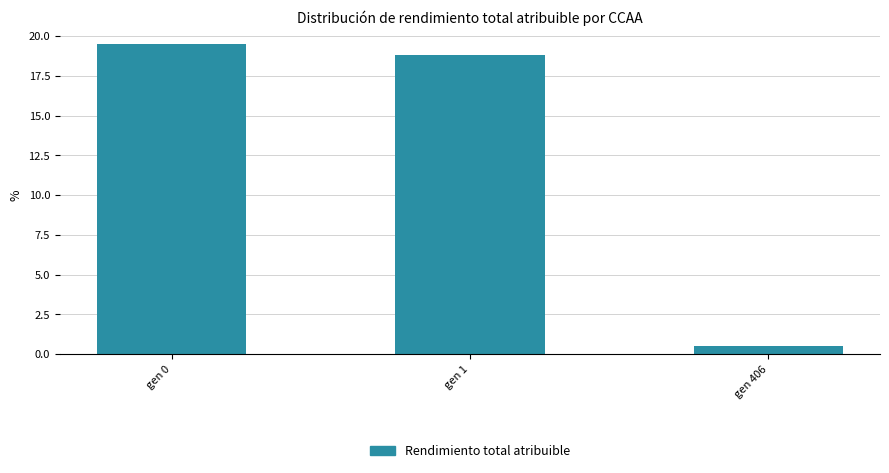

How many bars are there in total?

3